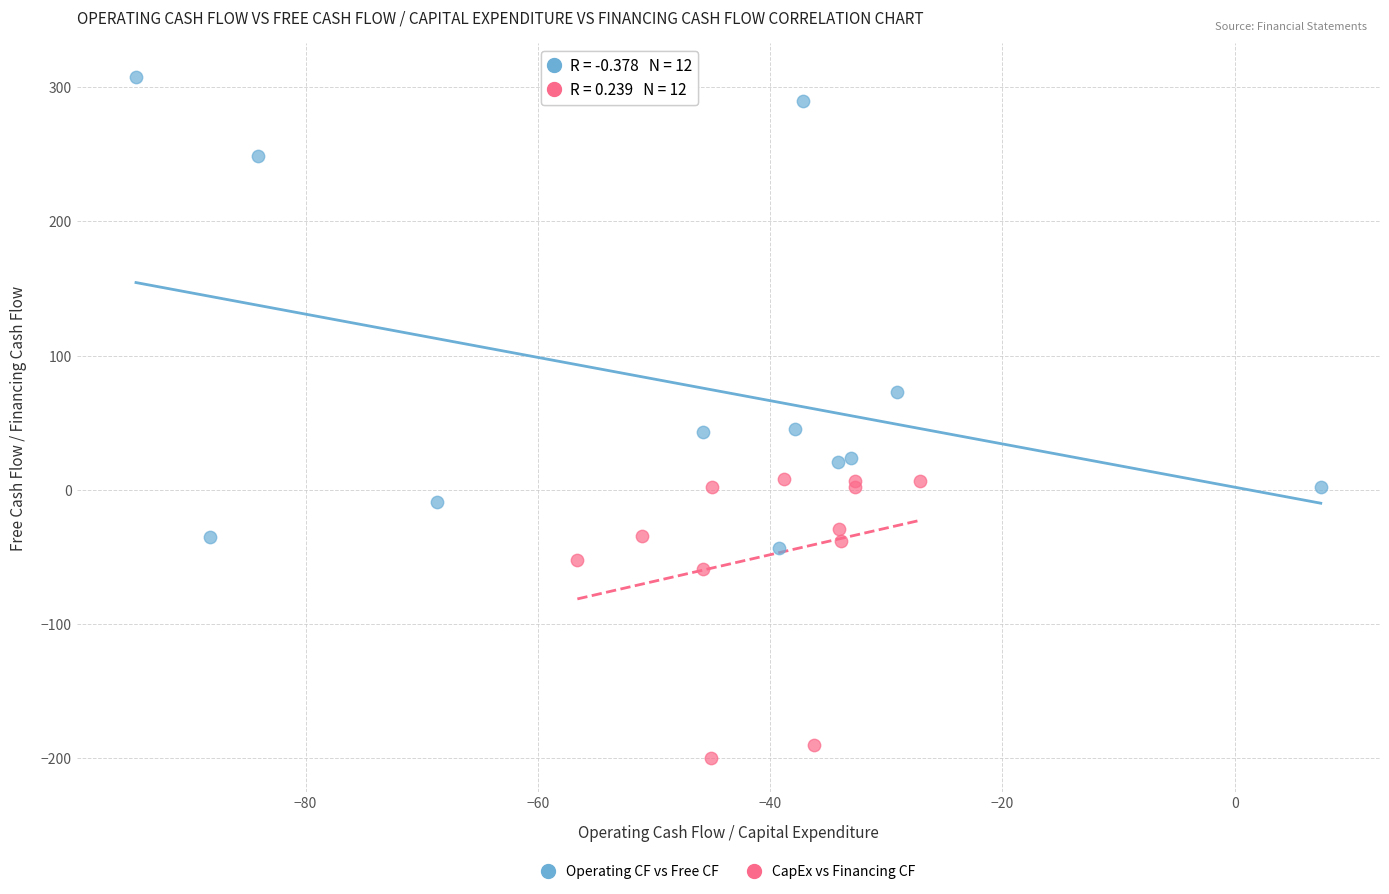

What are all the series names shown in the legend?

Operating CF vs Free CF, CapEx vs Financing CF